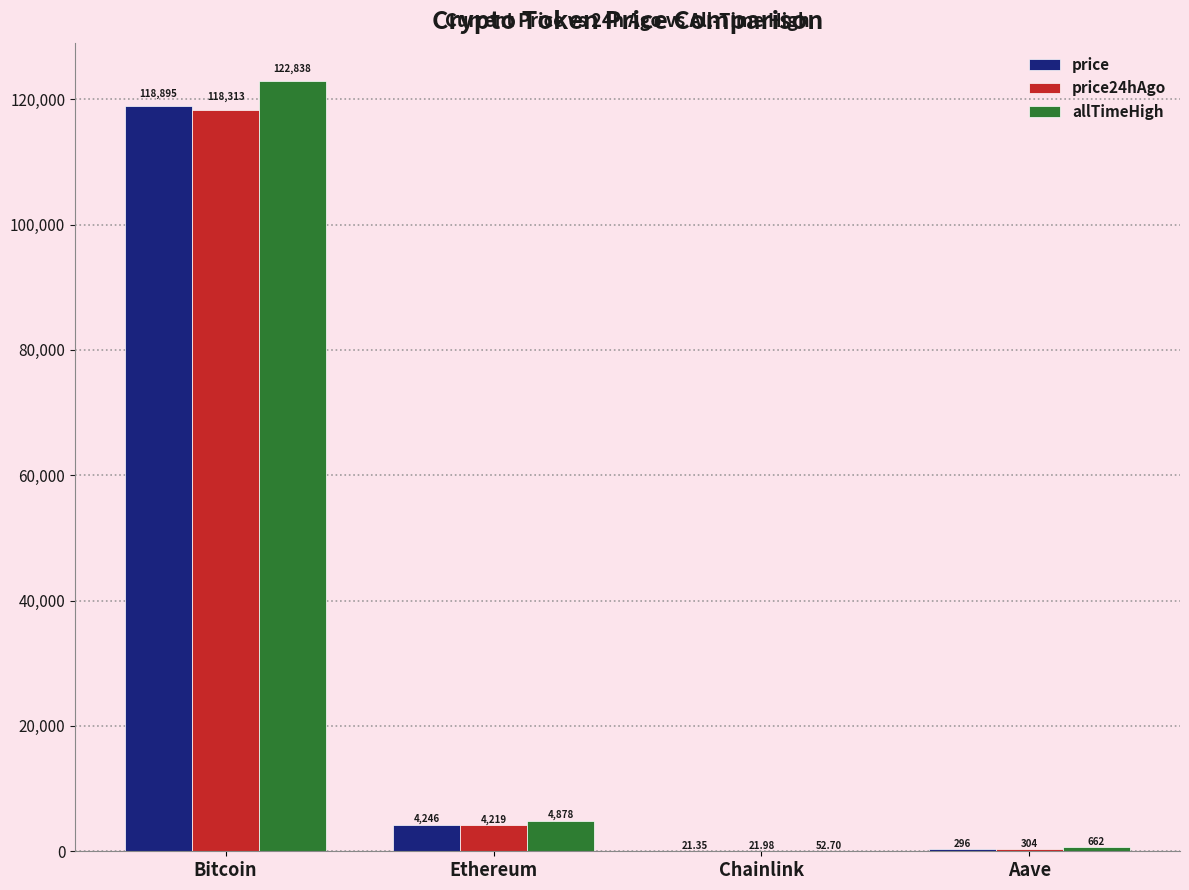

Is the value of allTimeHigh at Bitcoin greater than the value of price at Ethereum?

Yes